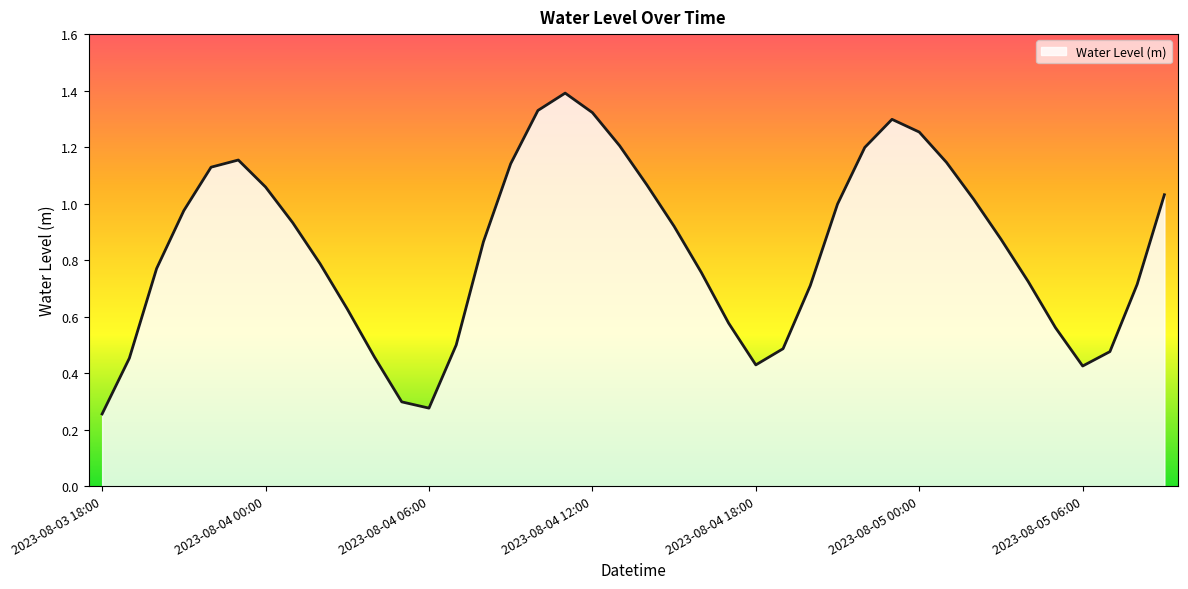

What is the greatest value displayed?

1.4